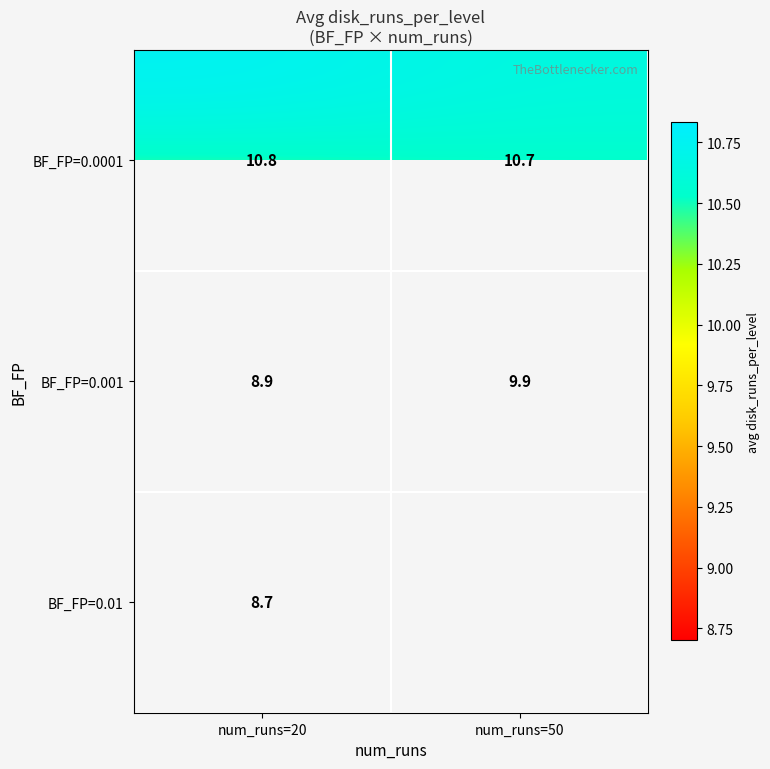

Where does the BF_FP=0.001 series first go above 9?

num_runs=50